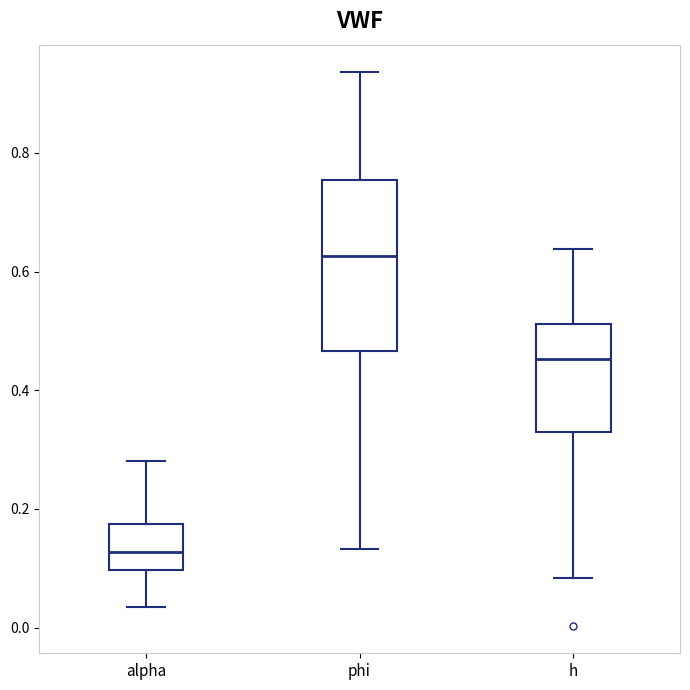

Where is the upper edge of the box for h on the y-axis? The values are not printed on the chart, so give them approximately, as read against the axis.

0.52